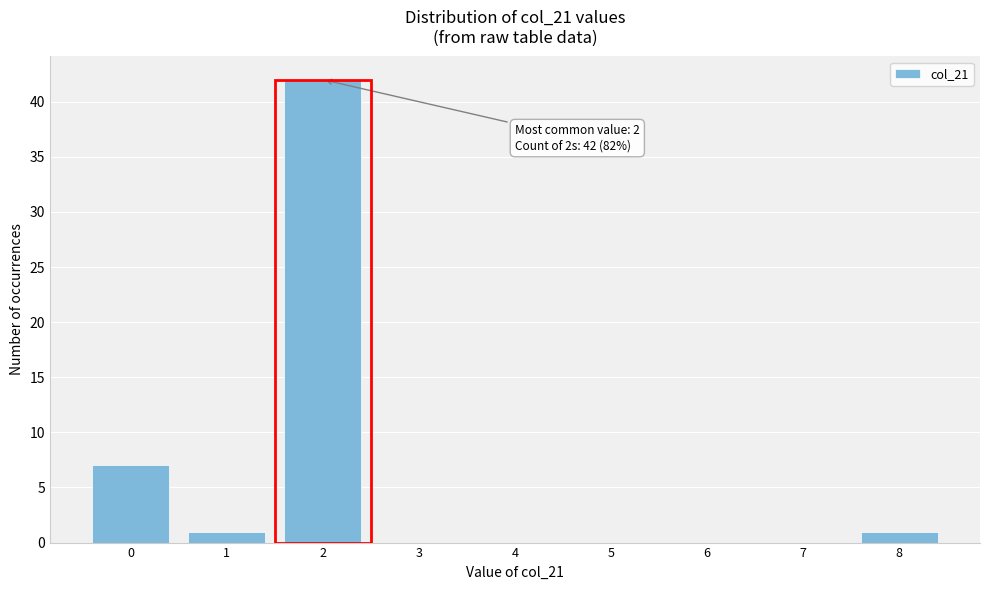

Which range on the x-axis has the tallest bar?

1.5 to 2.5